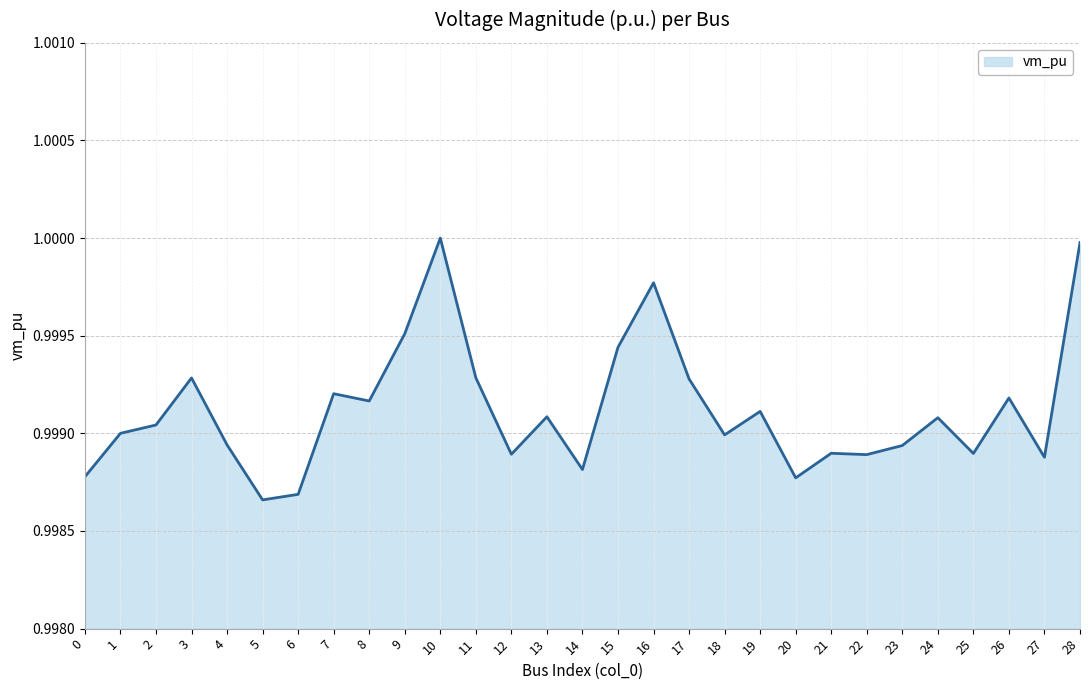

The chart shows a value of 1.7 at 12. True or false?

False